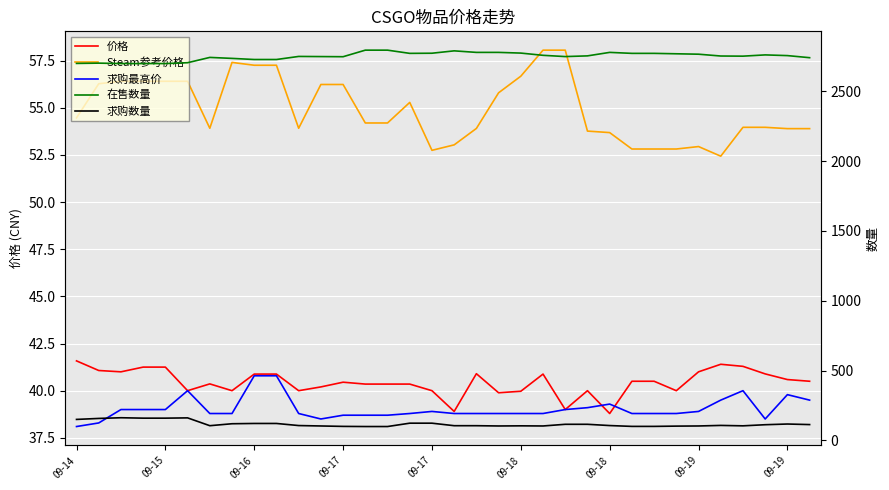

At 29, list the series in order from largest to smallest.

在售数量, 求购数量, Steam参考价格, 价格, 求购最高价